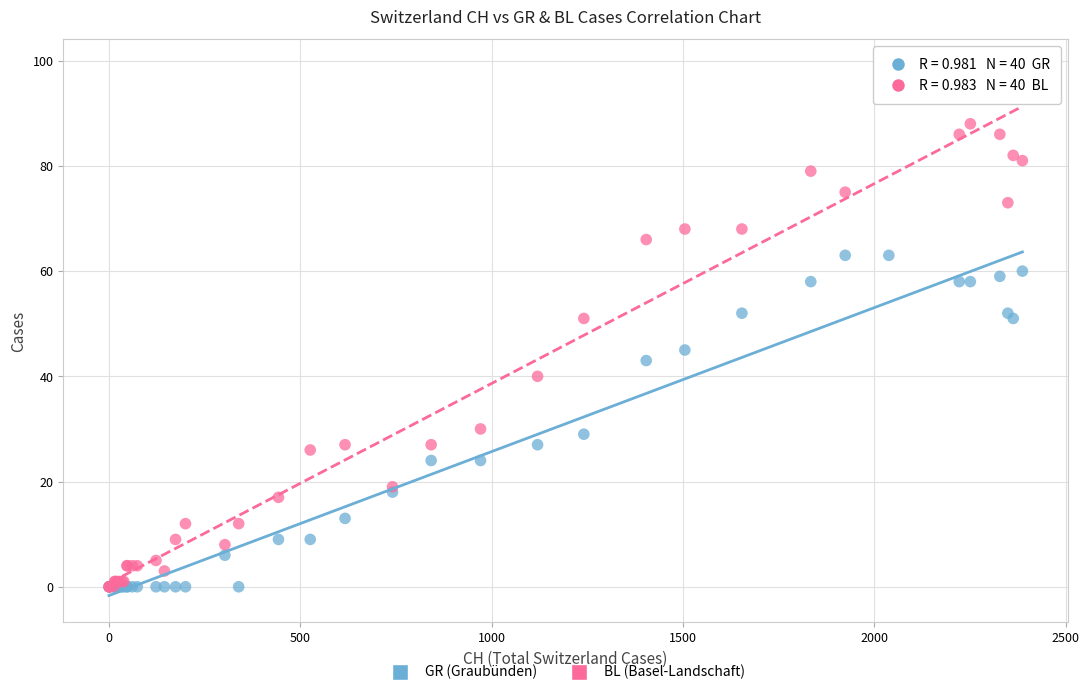

What are all the series names shown in the legend?

GR (Graubünden), BL (Basel-Landschaft)